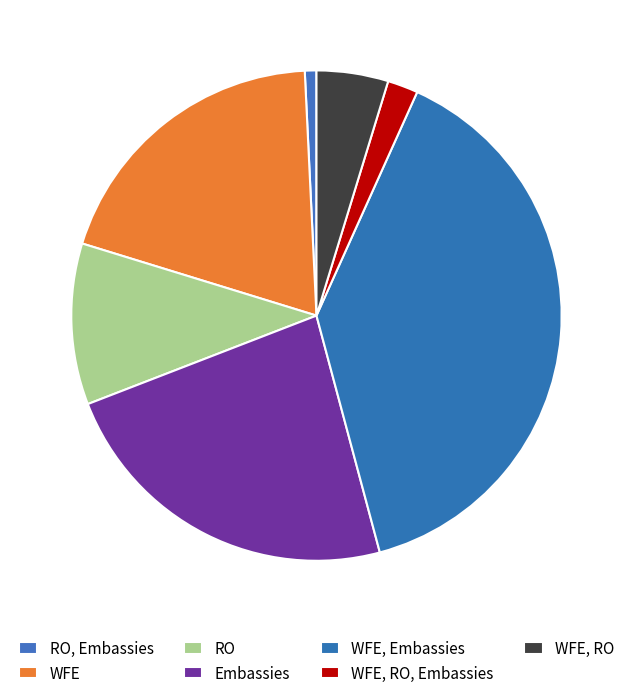

How many segments does this pie chart have?

7